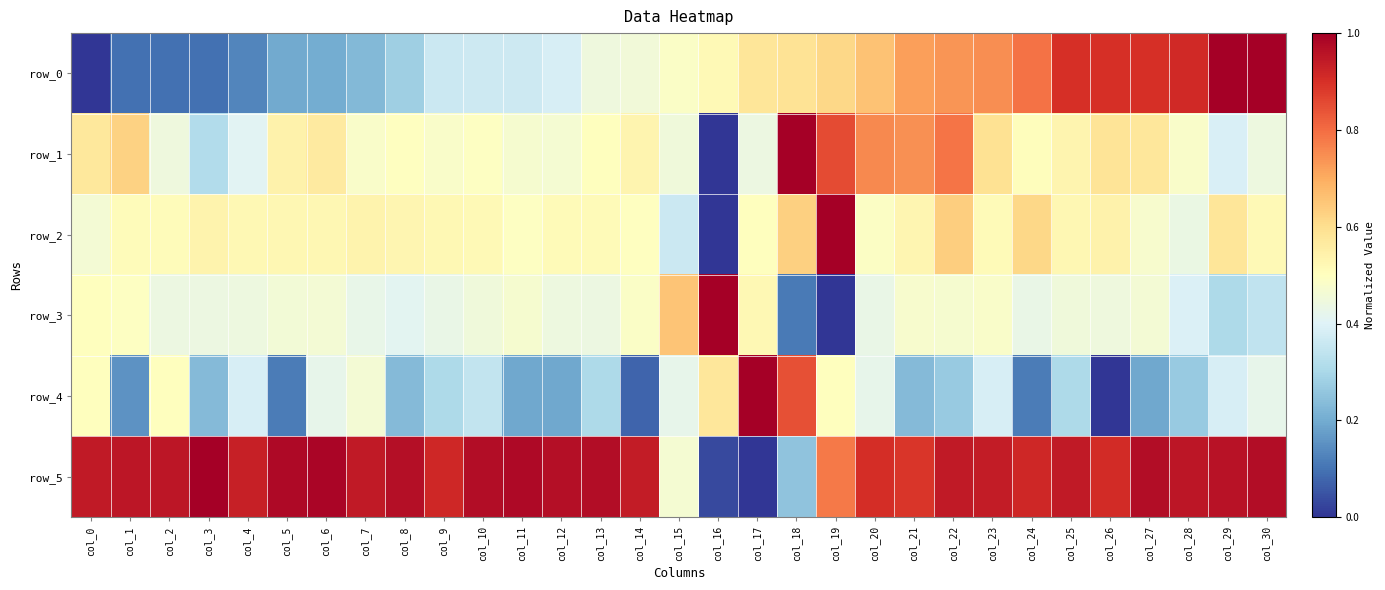

At how many categories does at least one series exceed 0?

31